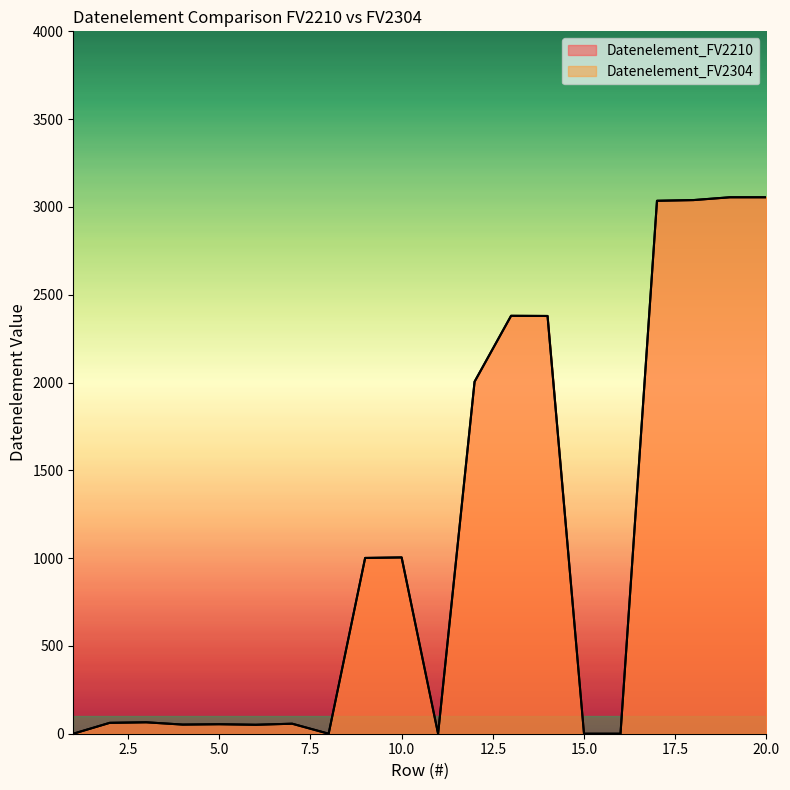

What is the sum of all Datenelement_FV2210 values?

21294